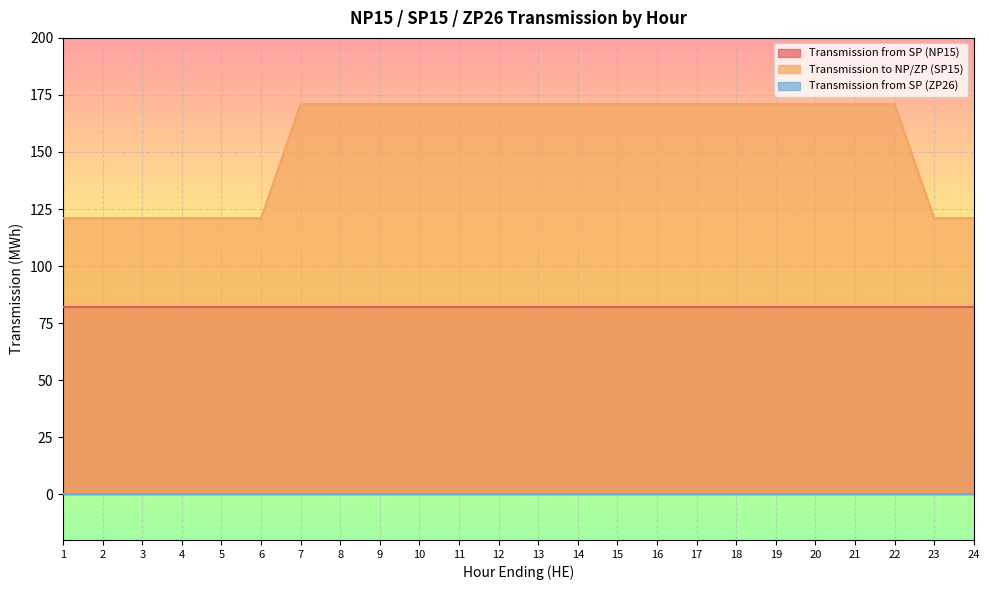

What is the spread (max minus min) of values at 3?

121